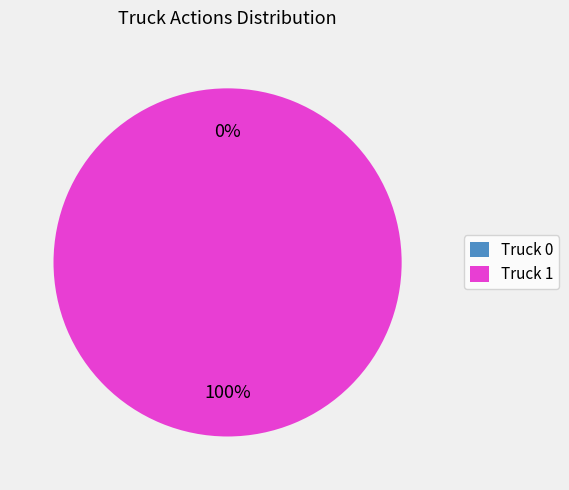

Which category has the biggest portion of the pie?

Truck 1